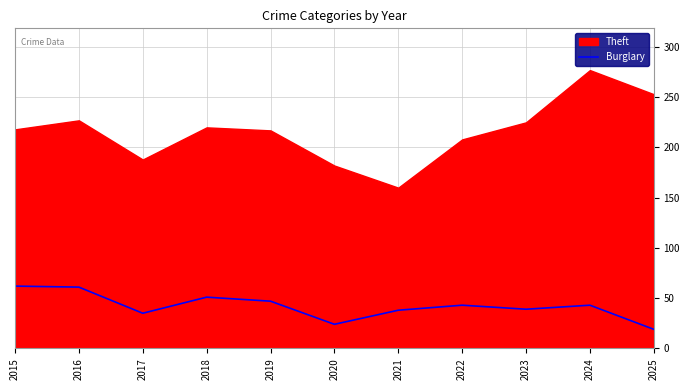

What is the minimum value for Burglary?

19